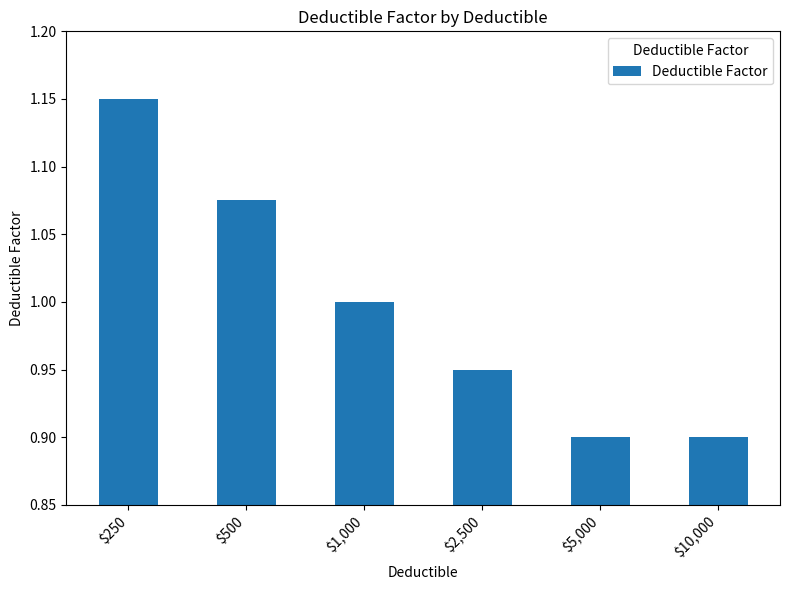

What is the label of the 5th bar from the left?

$5,000